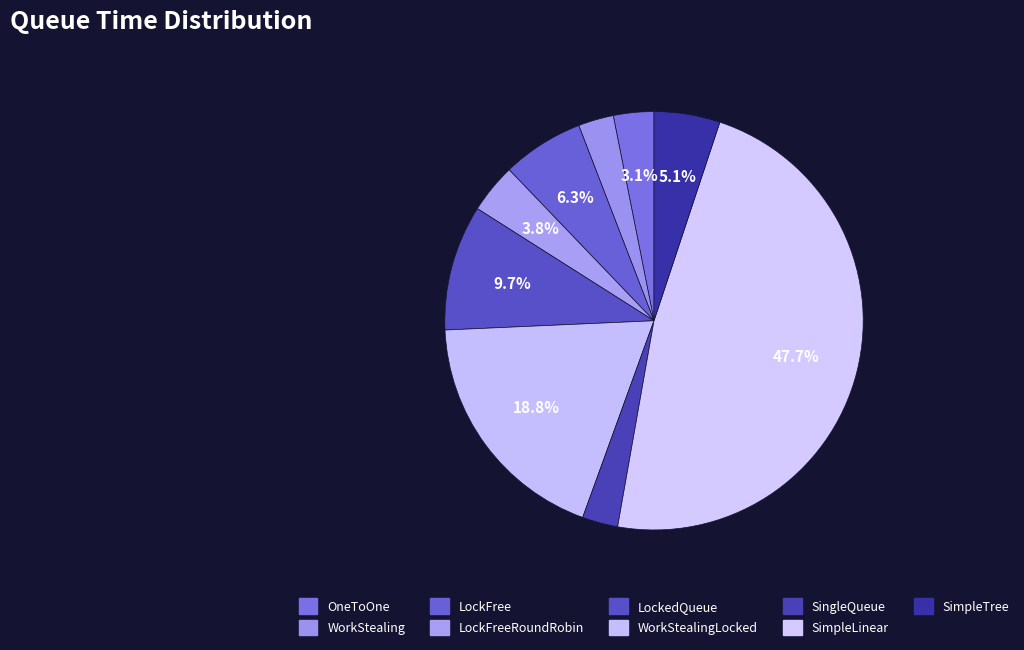

What is the ratio of the value at LockFree to the value at SimpleTree?

1.2